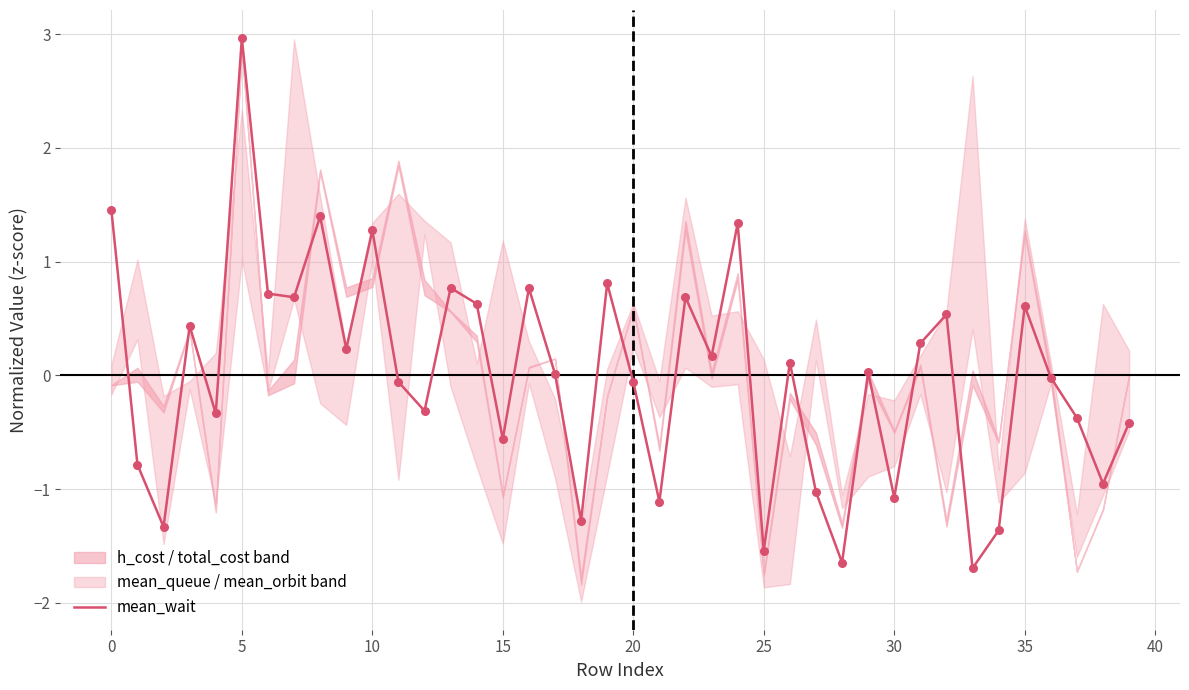

What is the lowest value of the mean_wait series?

-1.7